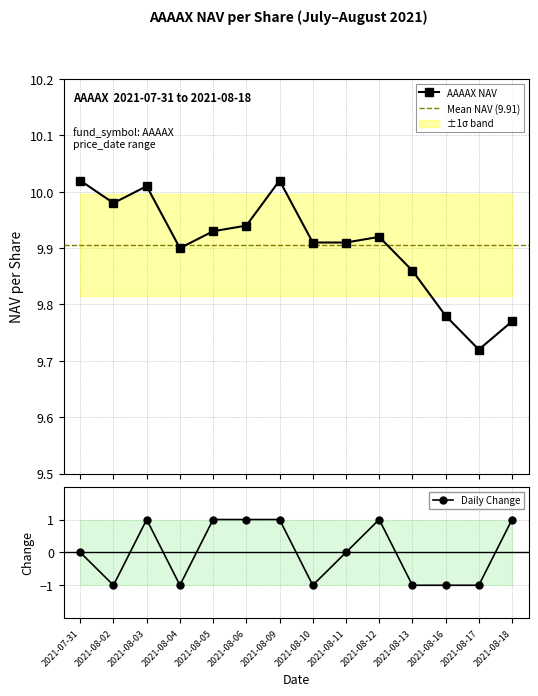

Reading left to right, what are all the values shown in this chart?

nav_per_share: 10.0	10.0	10.0	9.9	9.9	9.9	10.0	9.9	9.9	9.9	9.9	9.8	9.7	9.8
change: 0.0	-1.0	1.0	-1.0	1.0	1.0	1.0	-1.0	0.0	1.0	-1.0	-1.0	-1.0	1.0